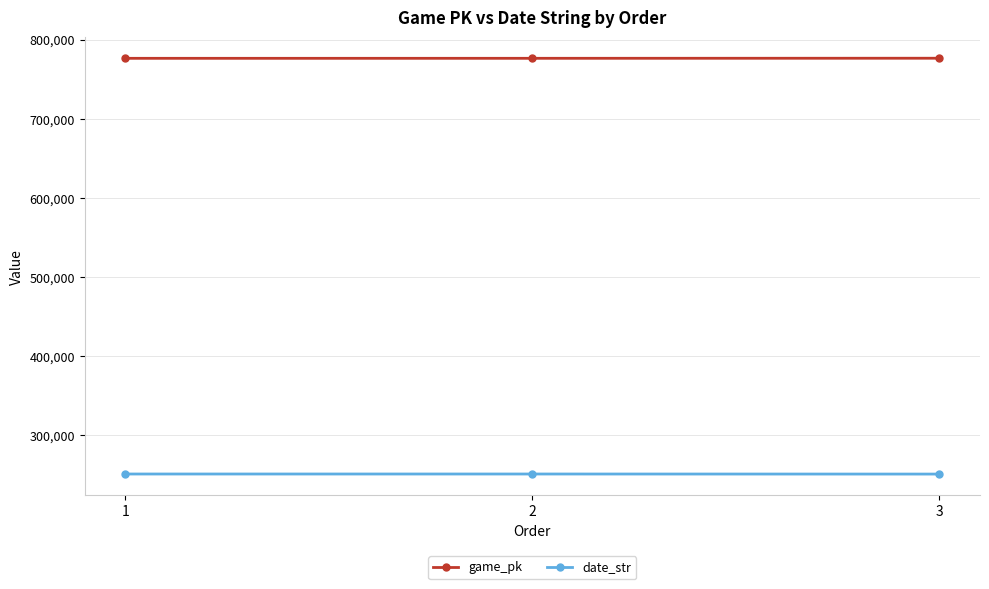

Read the game_pk value at 2, to the nearest 50.

776400